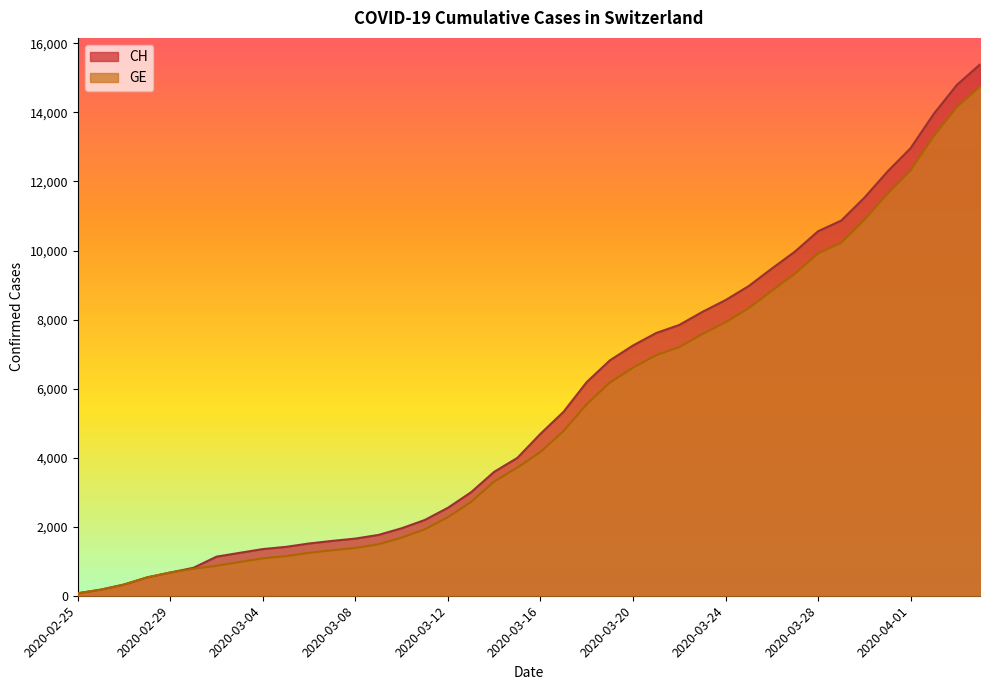

List the labels in order of GE value, smallest first.

2020-02-25, 2020-02-26, 2020-02-27, 2020-02-28, 2020-02-29, 2020-03-01, 2020-03-02, 2020-03-03, 2020-03-04, 2020-03-05, 2020-03-06, 2020-03-07, 2020-03-08, 2020-03-09, 2020-03-10, 2020-03-11, 2020-03-12, 2020-03-13, 2020-03-14, 2020-03-15, 2020-03-16, 2020-03-17, 2020-03-18, 2020-03-19, 2020-03-20, 2020-03-21, 2020-03-22, 2020-03-23, 2020-03-24, 2020-03-25, 2020-03-26, 2020-03-27, 2020-03-28, 2020-03-29, 2020-03-30, 2020-03-31, 2020-04-01, 2020-04-02, 2020-04-03, 2020-04-04